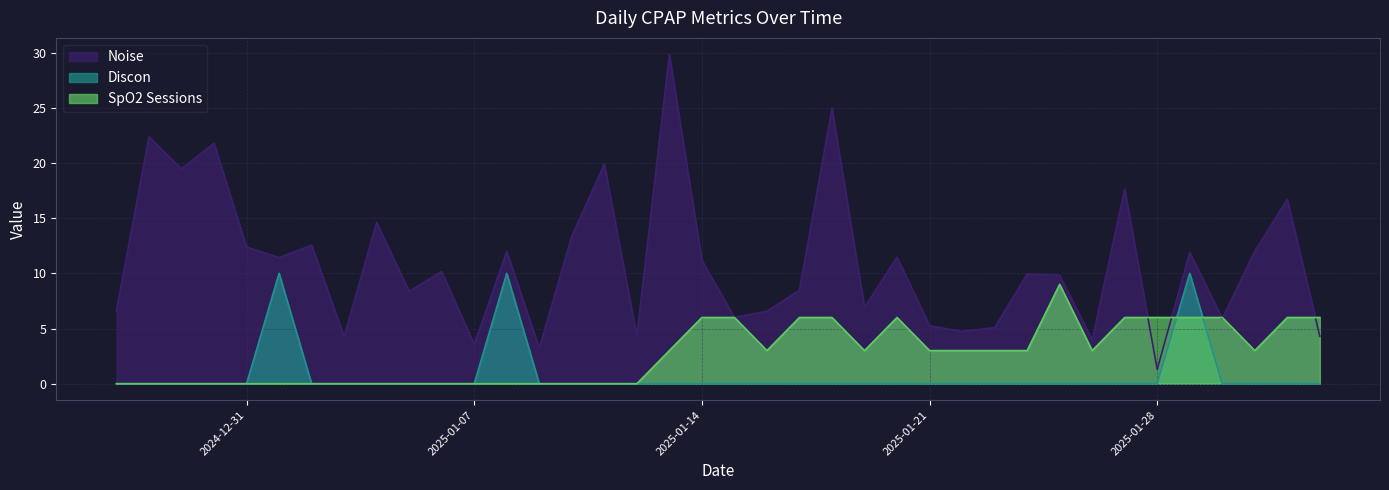

At which category does the chart reach its peak across all series?

2025-01-13